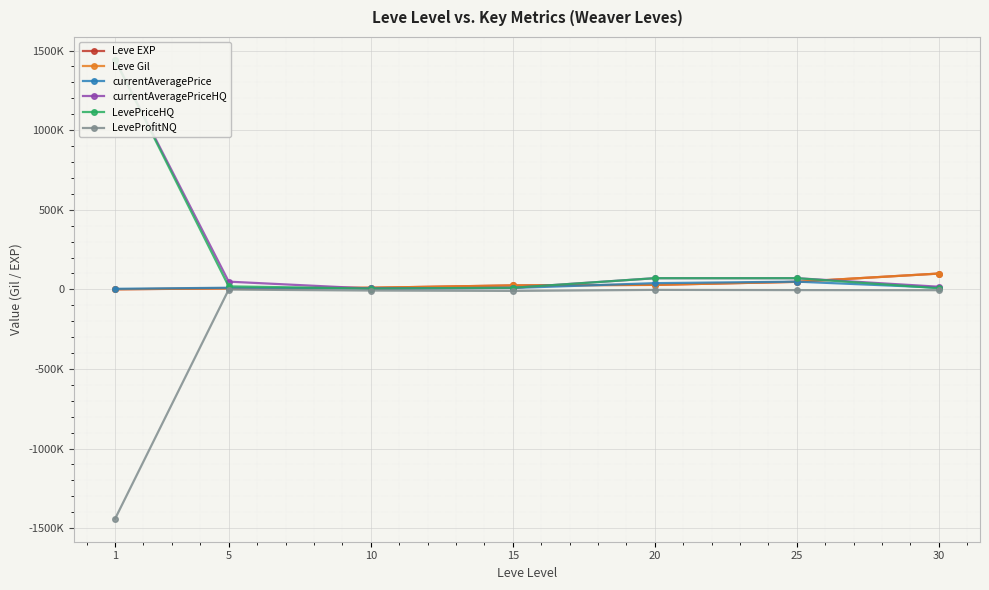

Between 30 and 5, which is larger?

30